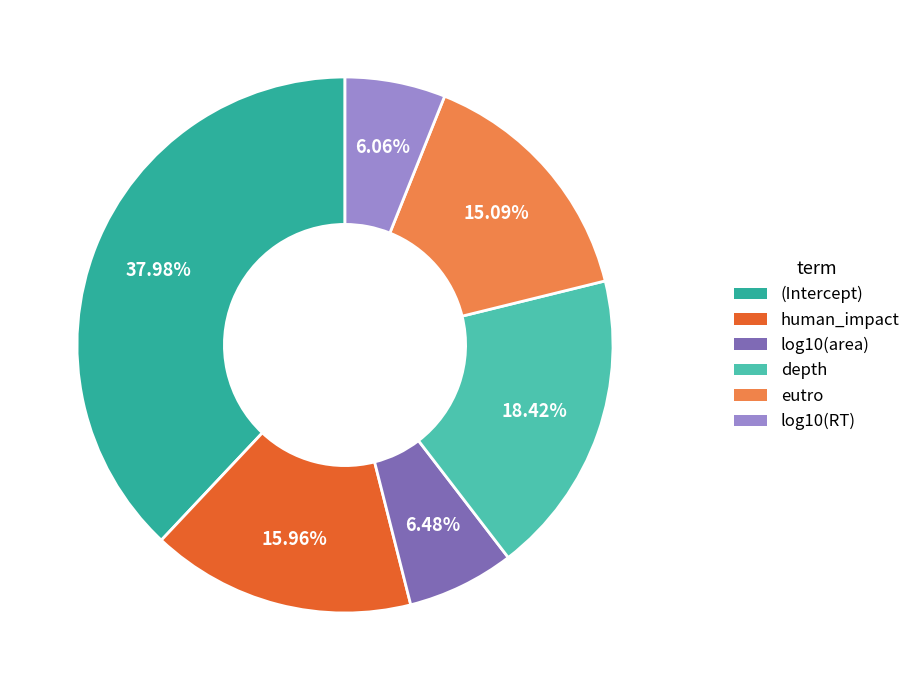

The log10(RT) slice represents 1% of the pie. True or false?

False